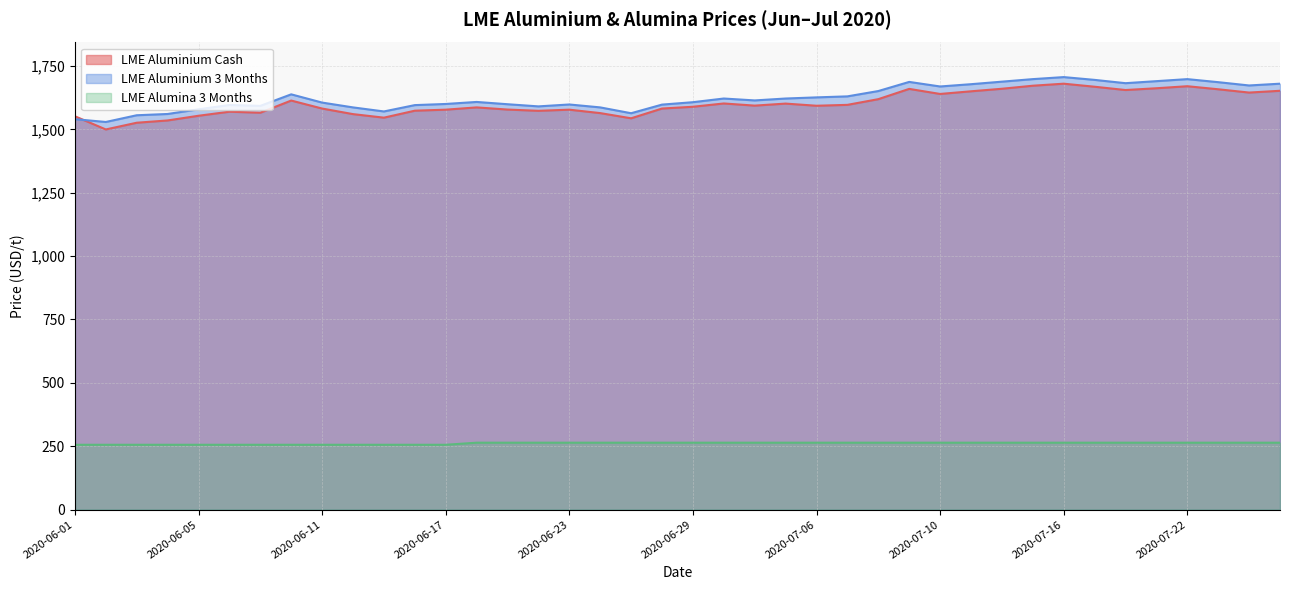

What is the approximate value of LME Aluminium Cash at 2020-06-11?

1582.0